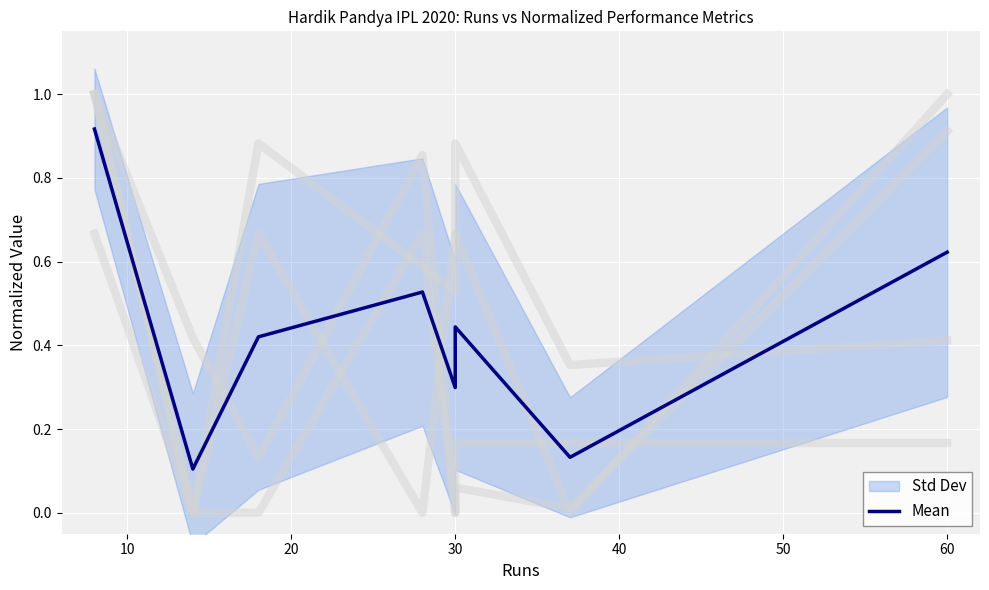

The value at 60 is 0.0. True or false?

False